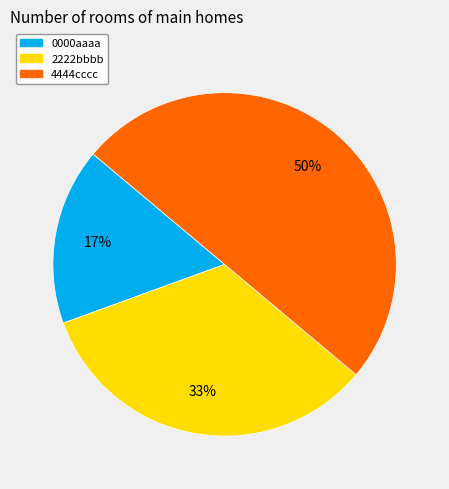

Which category has the smallest portion of the pie?

0000aaaa